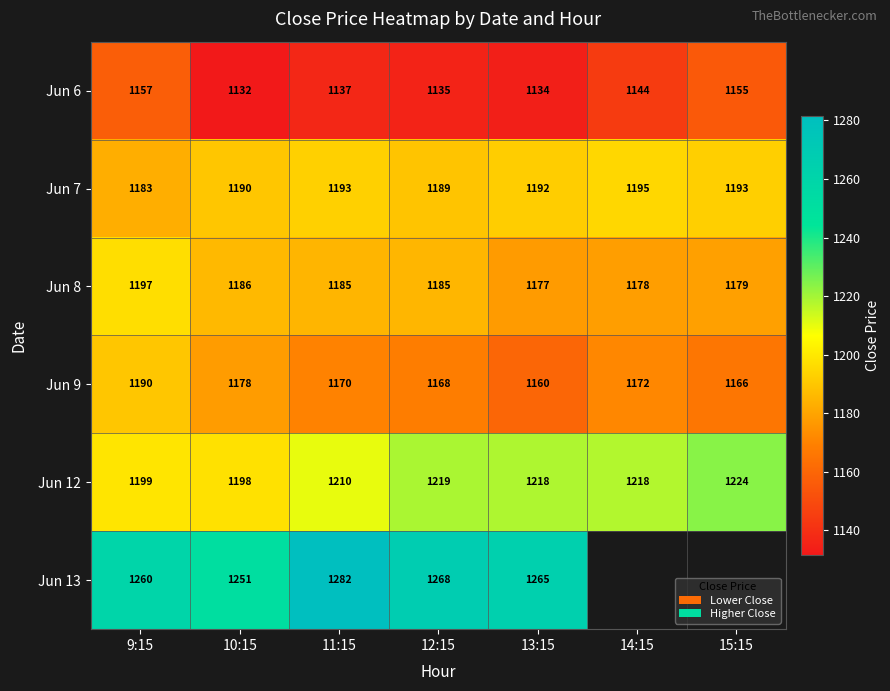

Is the value of Jun 12 at 10:15 greater than the value of Jun 7 at 14:15?

Yes